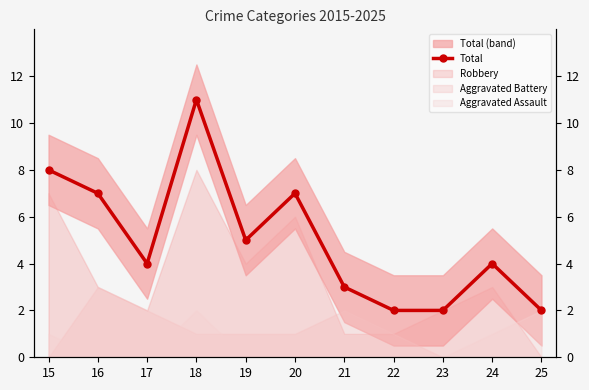

What is the ratio of the value at 18 to the value at 23?

5.5